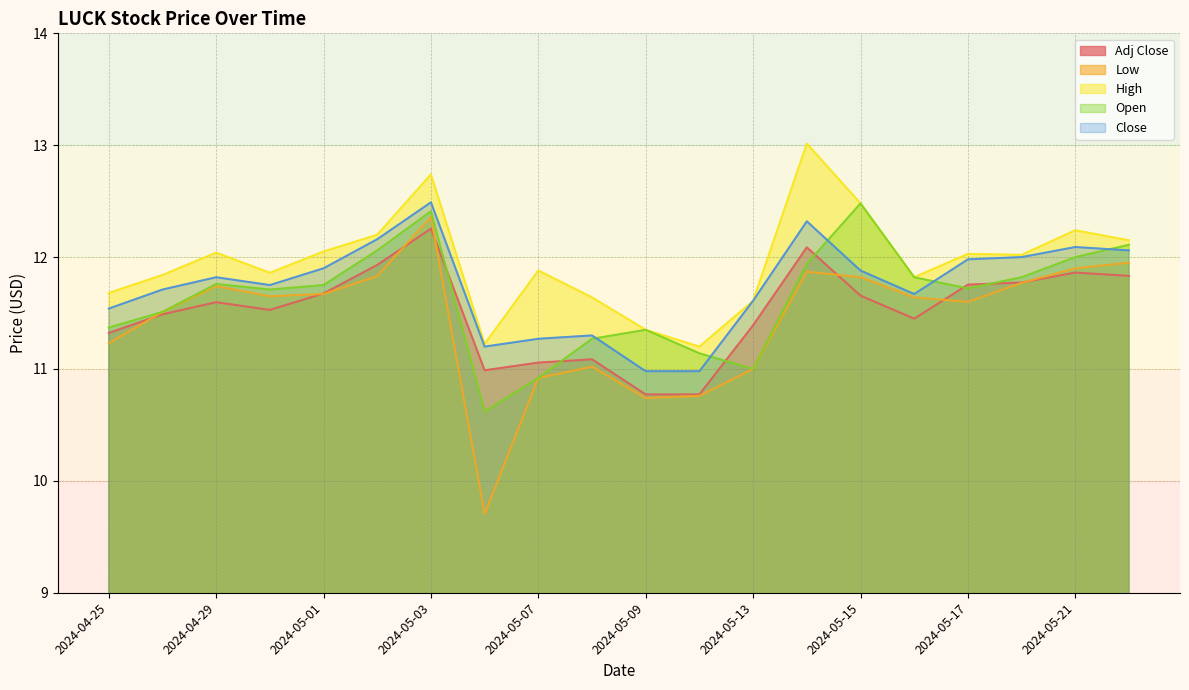

How many lines are shown in the chart?

5